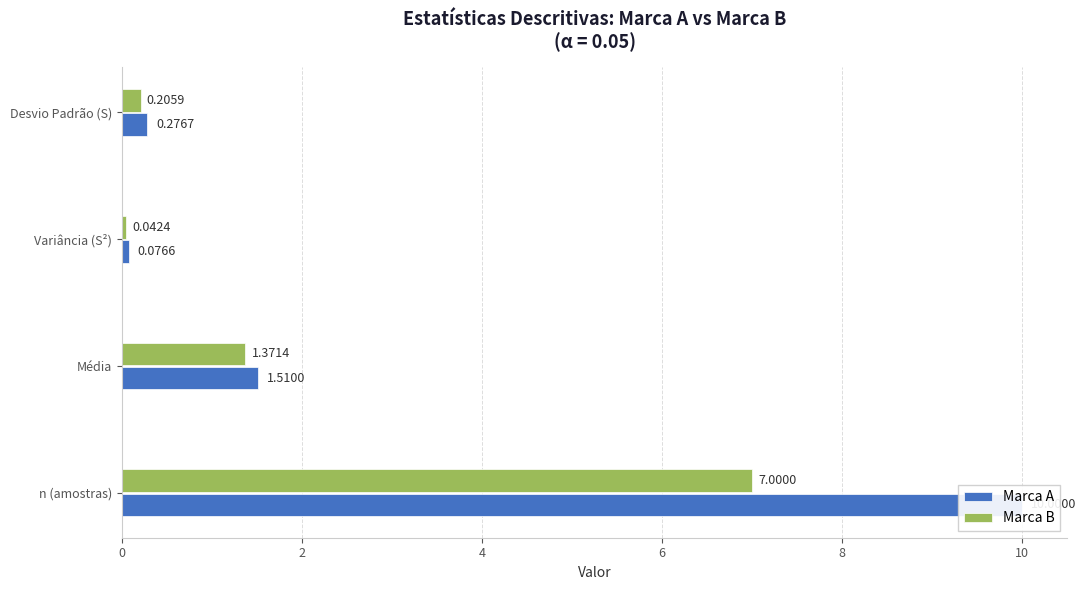

Rank the series by their maximum value, from lowest to highest.

Marca B, Marca A